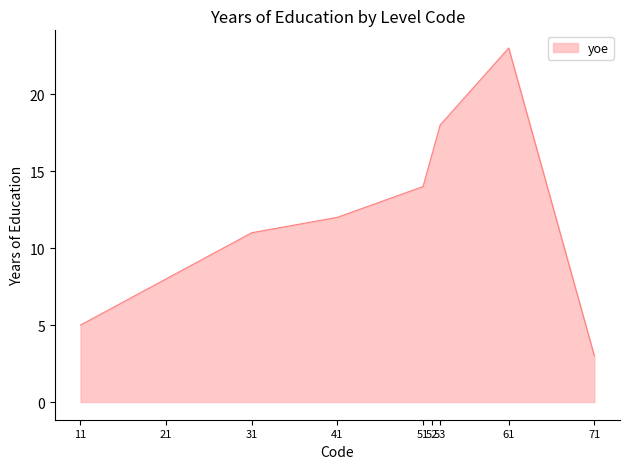

How many lines are shown in the chart?

1